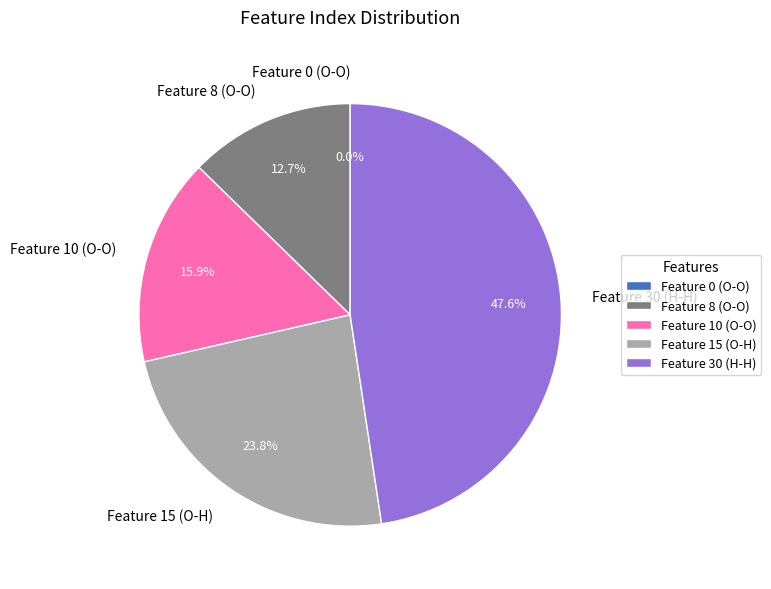

What percentage is the Feature 10 (O-O) slice, to the nearest percent?

16%